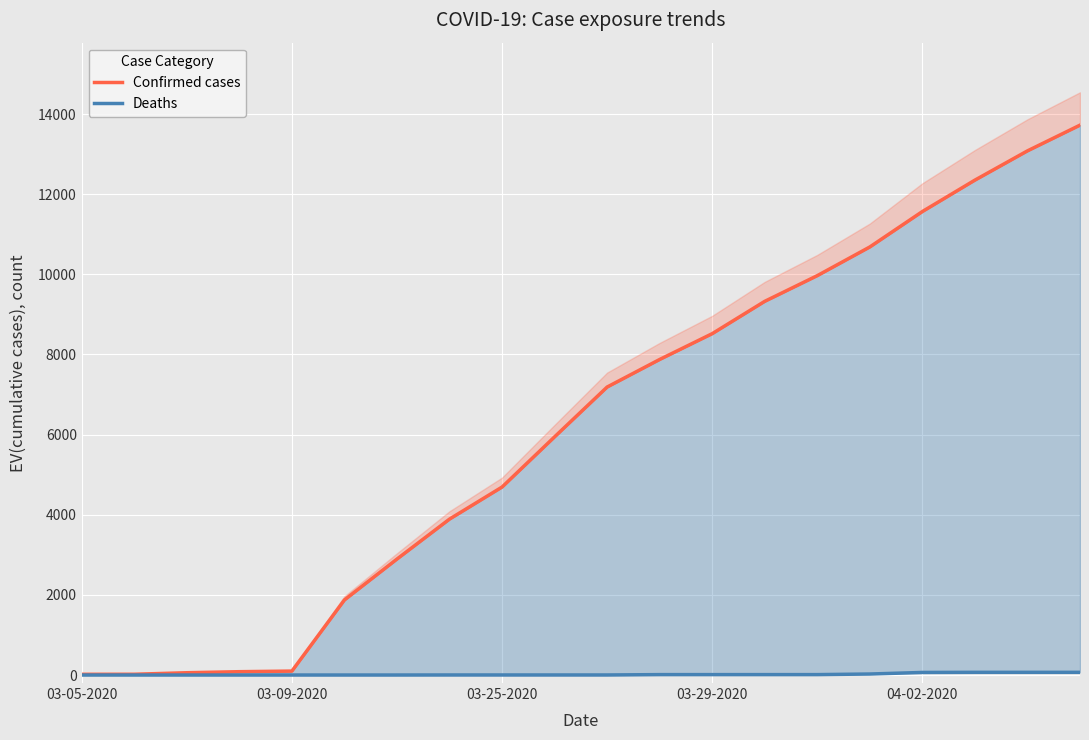

What is the highest value of the Confirmed cases series?

13723